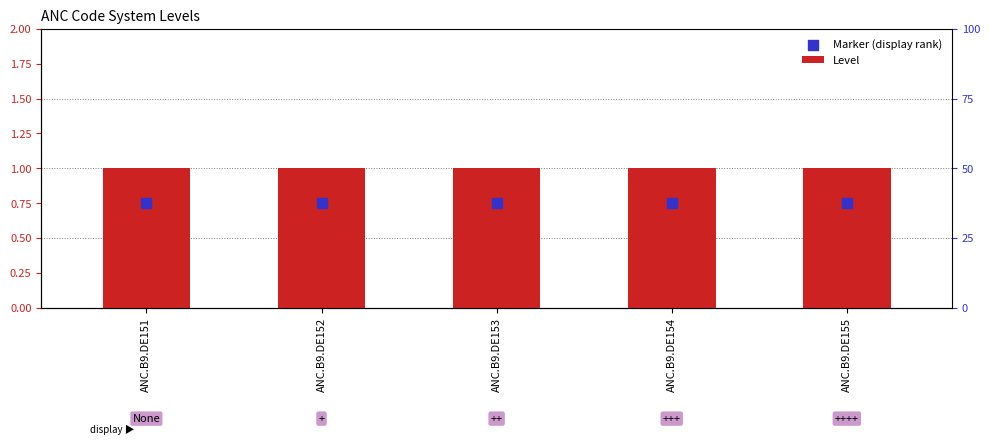

Which series has the largest total across all categories?

Level